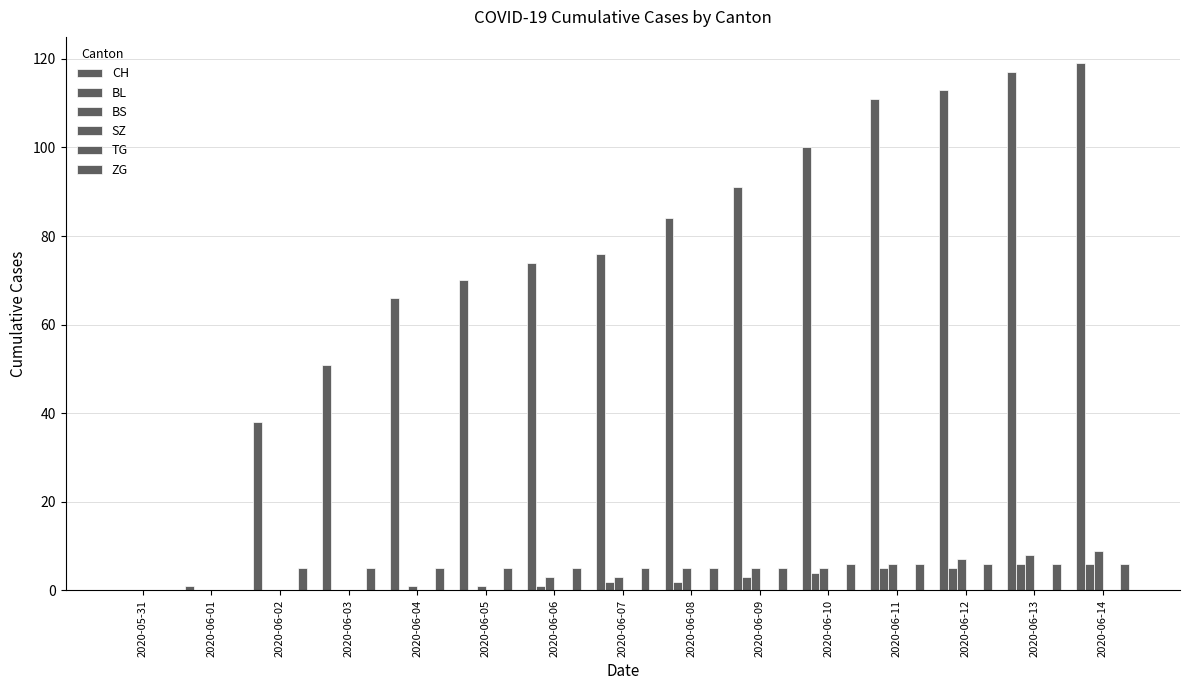

What is the difference between the second highest and second lowest values in the CH series?

116